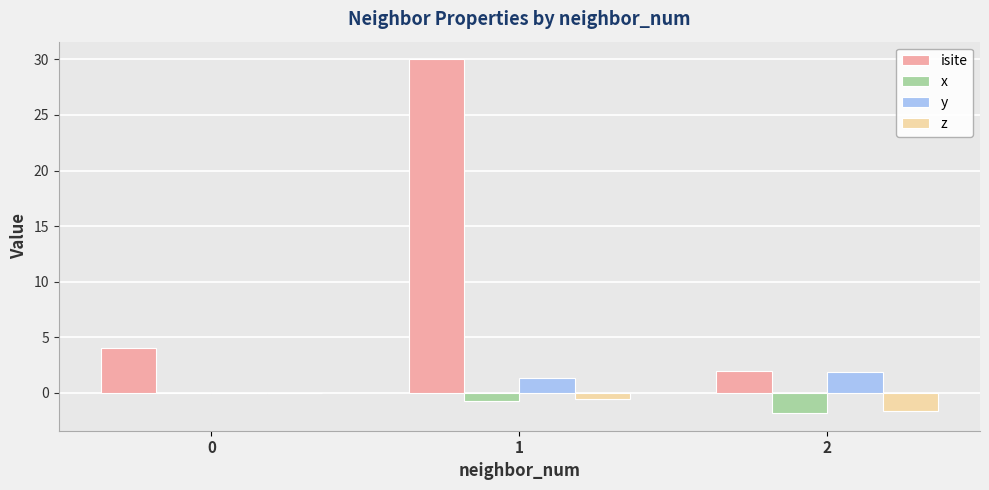

Count the number of categories in the chart.

3